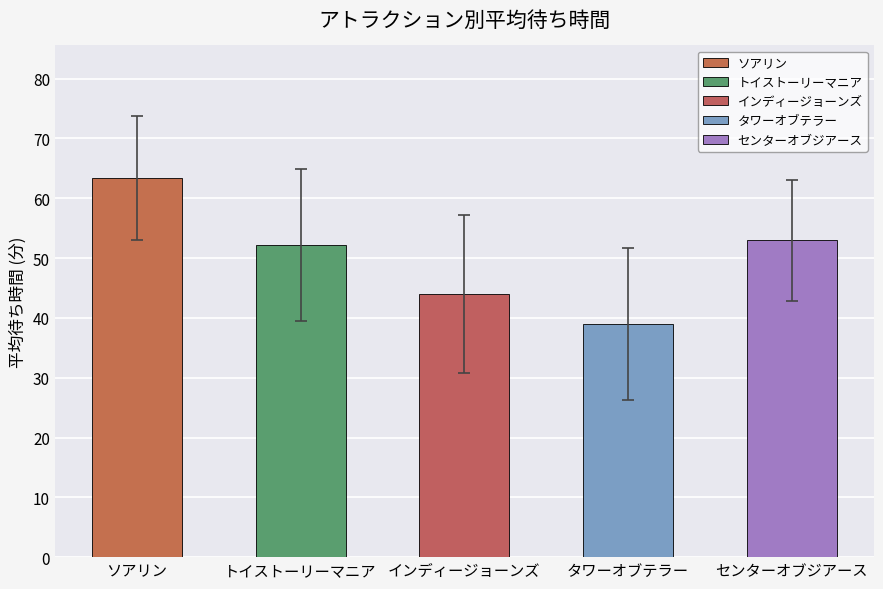

How many bars are there in total?

5